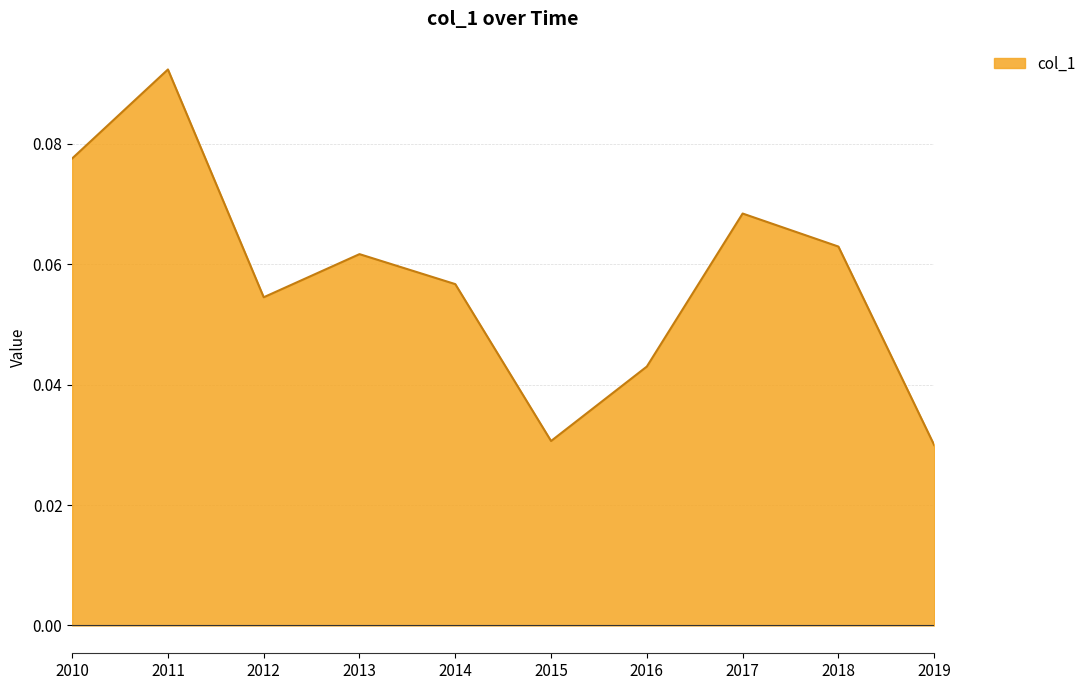

At which category does the data reach its first local valley?

2012